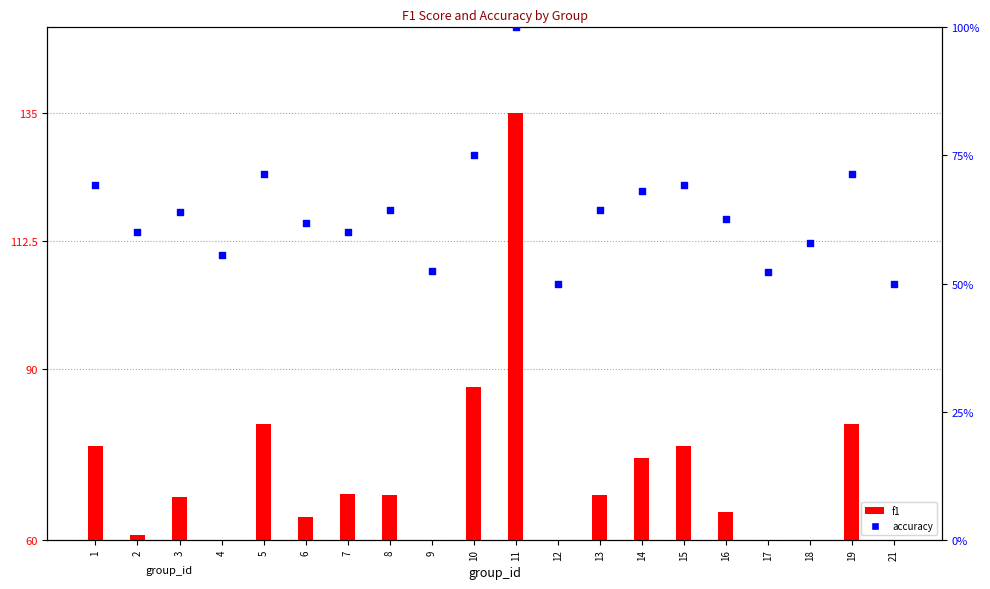

Which series has the largest Y range (max minus min)?

f1